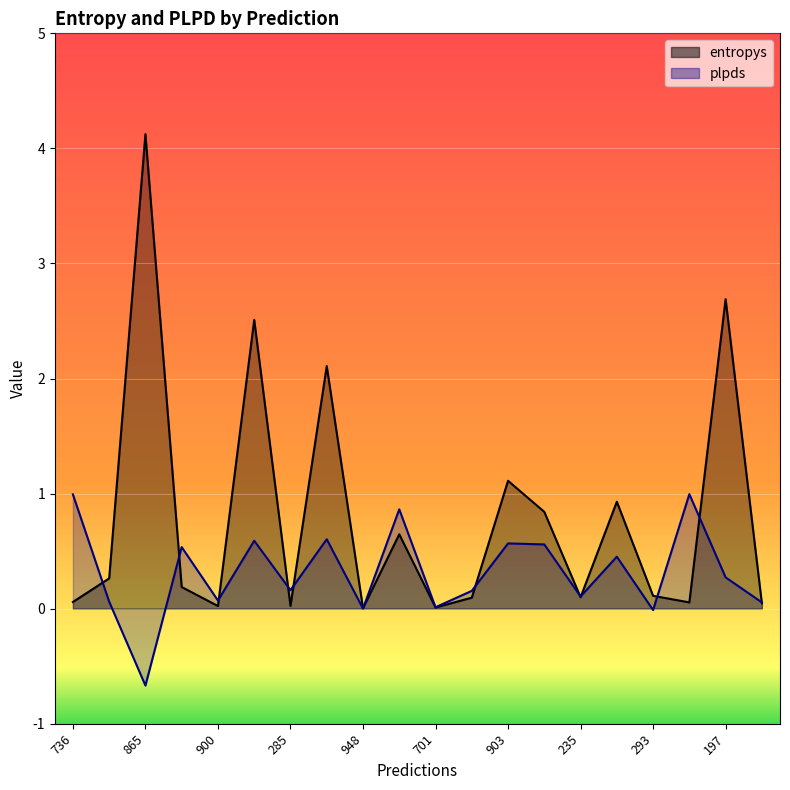

Which series has the largest total across all categories?

entropys